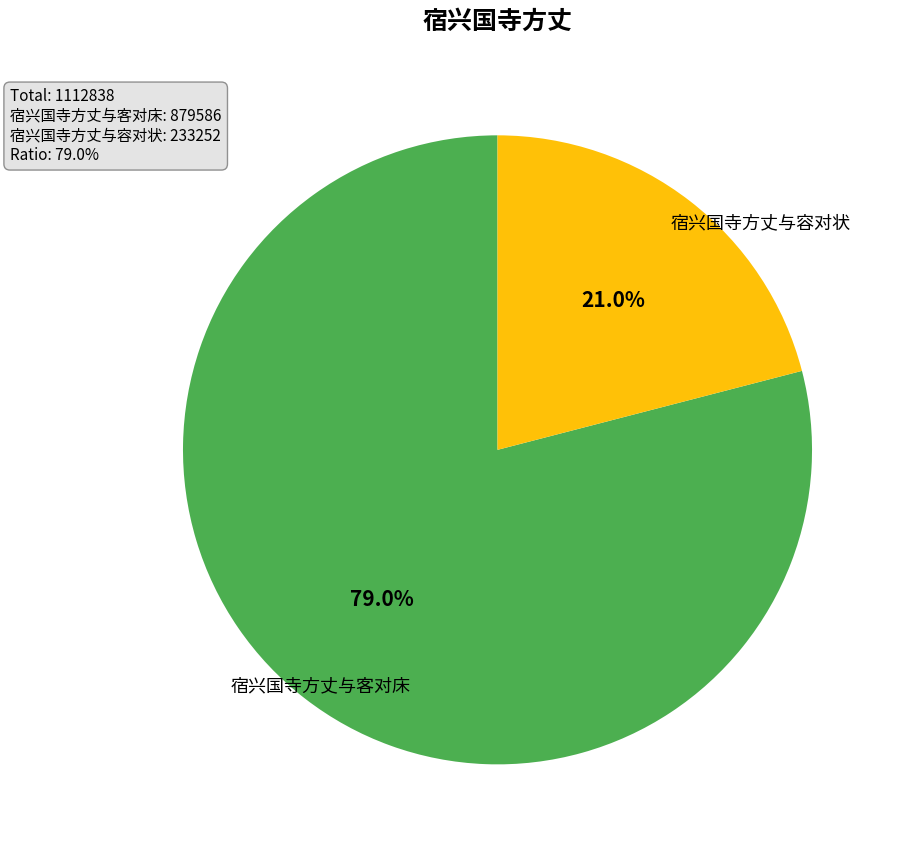

Is the sum of 宿兴国寺方丈与容对状 and 宿兴国寺方丈与客对床 greater than half?

Yes